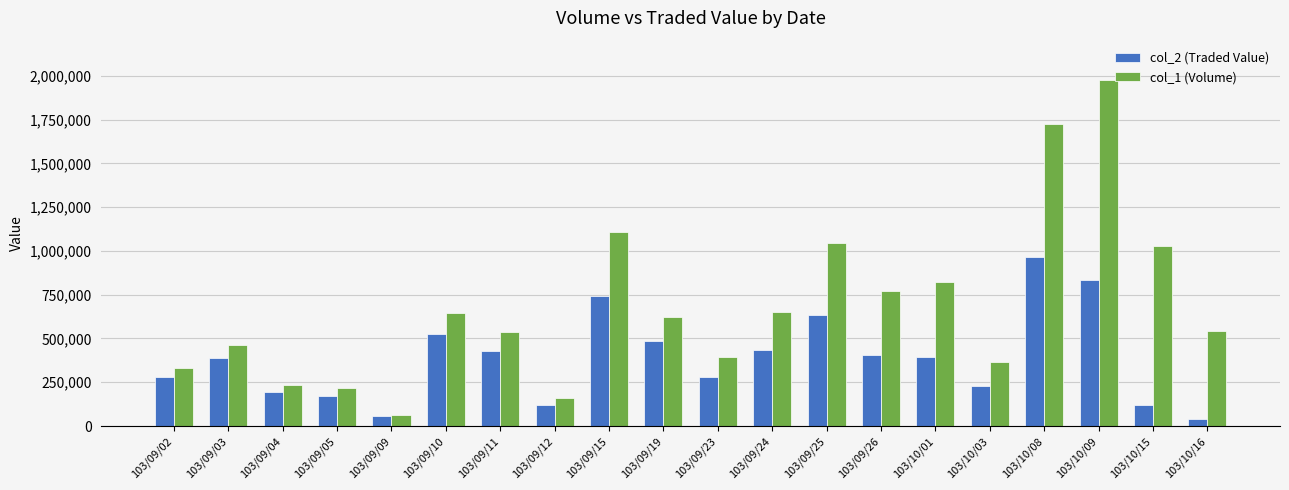

True or false: col_1 (Volume) has a value of 383628 at 103/09/05.

False